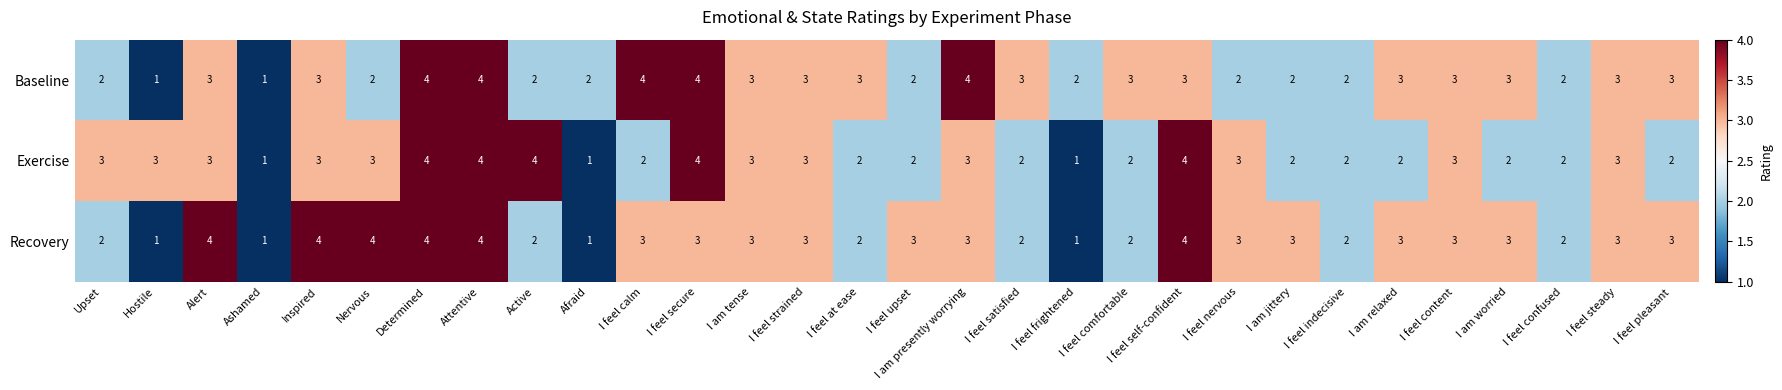

True or false: Recovery has a value of 4 at I am presently worrying.

False